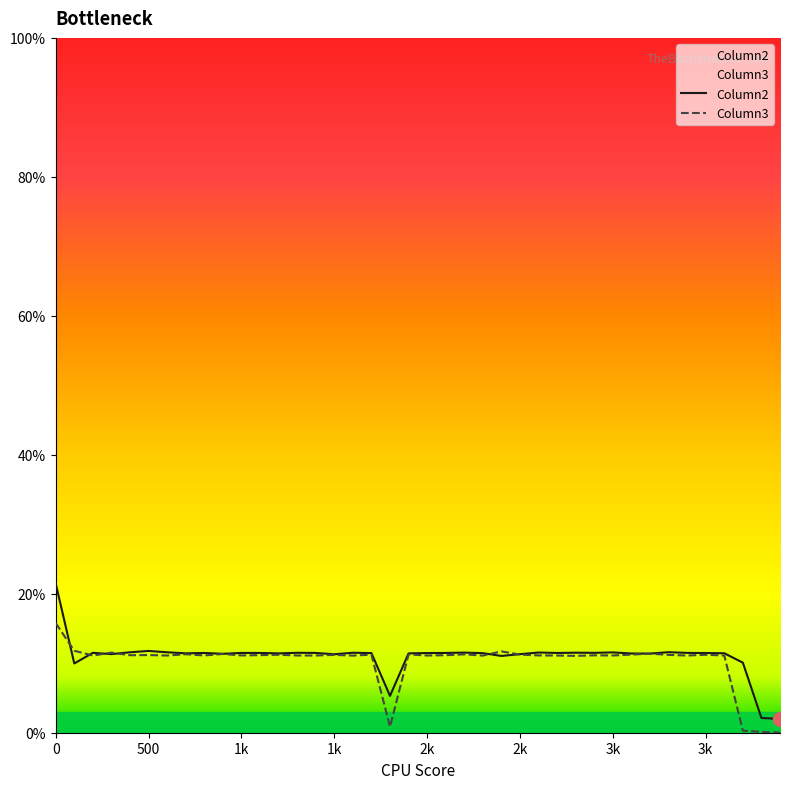

Reading left to right, what are all the values shown in this chart?

Column2: 0.2	0.1	0.1	0.1	0.1	0.1	0.1	0.1	0.1	0.1	0.1	0.1	0.1	0.1	0.1	0.1	0.1	0.1	0.1	0.1	0.1	0.1	0.1	0.1	0.1	0.1	0.1	0.1	0.1	0.1	0.1	0.1	0.1	0.1	0.1	0.1	0.1	0.1	0.0	0.0
Column3: 0.2	0.1	0.1	0.1	0.1	0.1	0.1	0.1	0.1	0.1	0.1	0.1	0.1	0.1	0.1	0.1	0.1	0.1	0.0	0.1	0.1	0.1	0.1	0.1	0.1	0.1	0.1	0.1	0.1	0.1	0.1	0.1	0.1	0.1	0.1	0.1	0.1	0.0	0.0	0.0